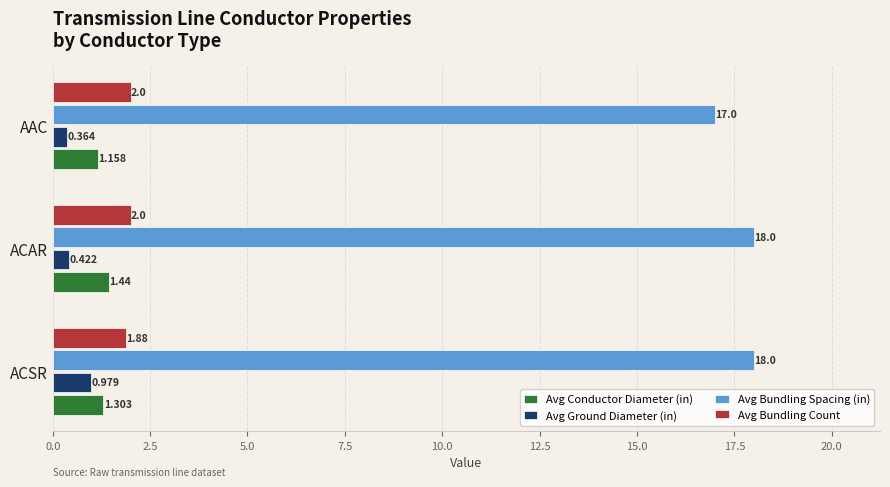

Which series has the largest range (max minus min)?

Avg Bundling Spacing (in)